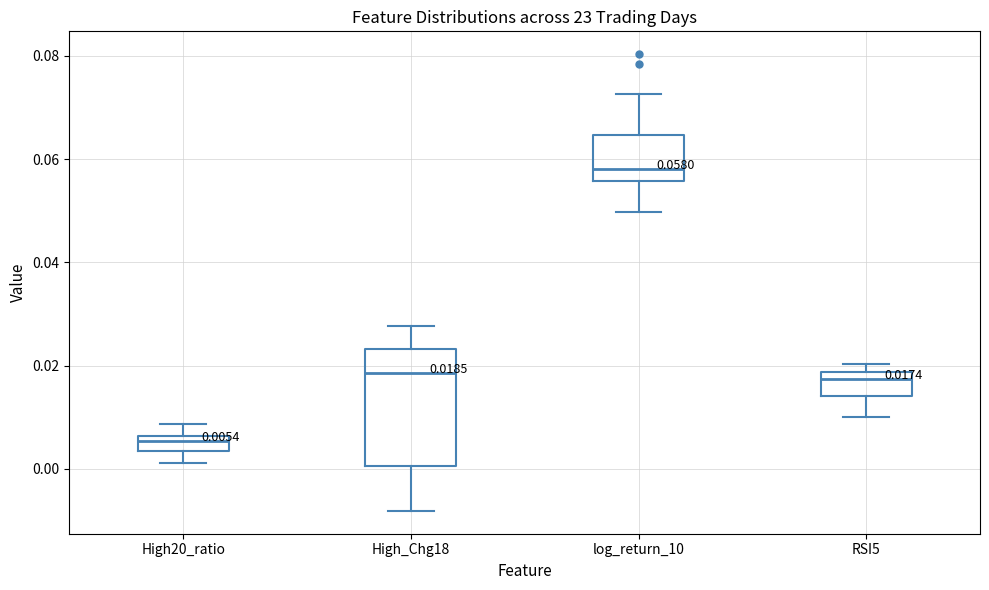

Which box has the highest median line?

log_return_10